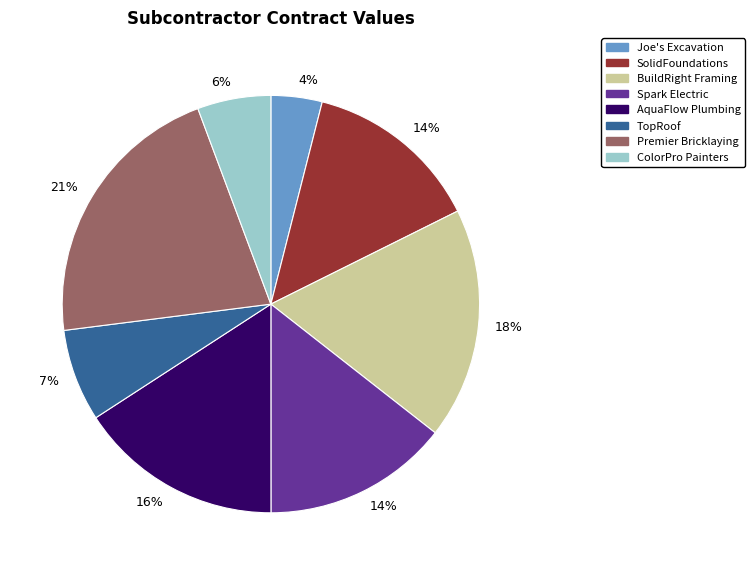

Does any single category account for the majority?

No